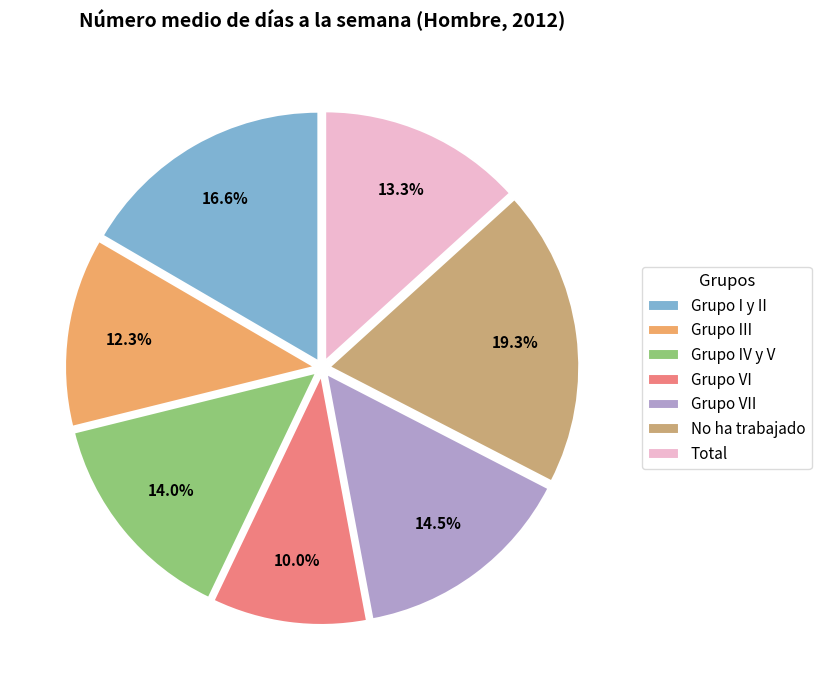

Combined, what portion of the pie is Grupo VII and Grupo I y II?

31.1%